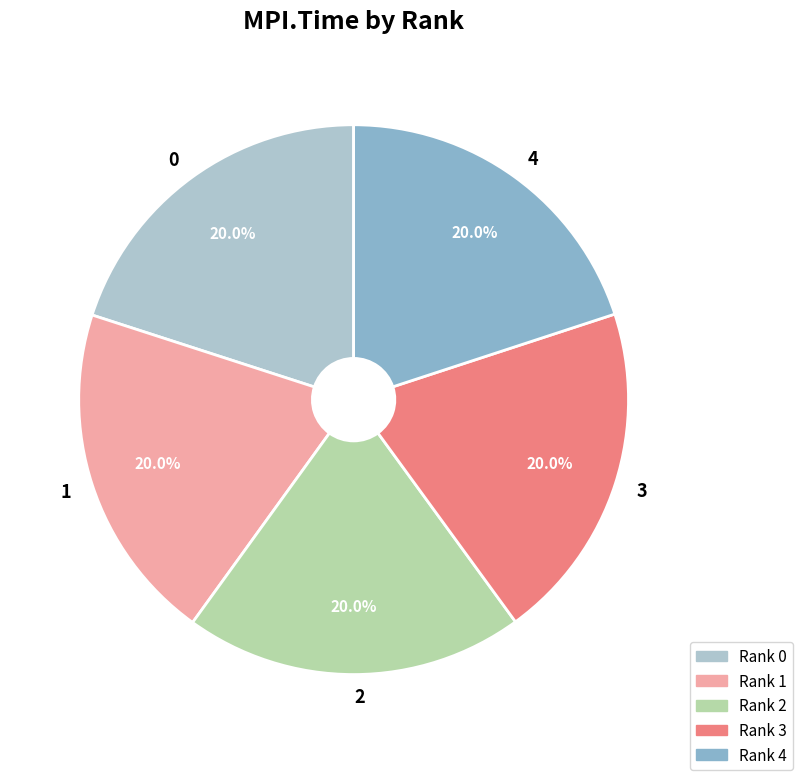

Approximately how many times larger is the value at 1 compared to 3?

1.0